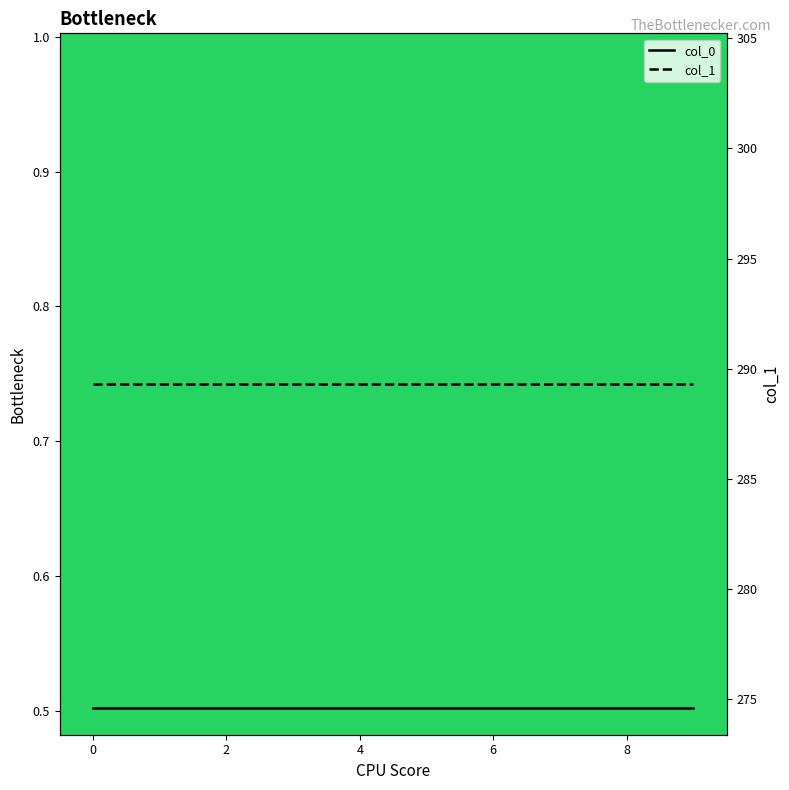

At 8, list the series in order from smallest to largest.

col_0, col_1